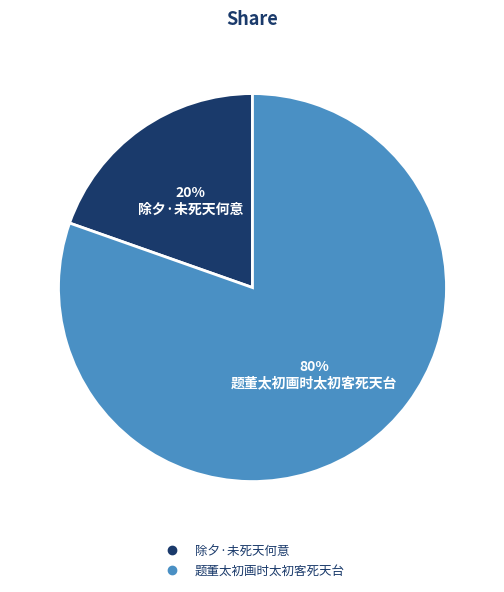

To the nearest percent, what is the combined percentage of 除夕·未死天何意 and 题董太初画时太初客死天台?

100%